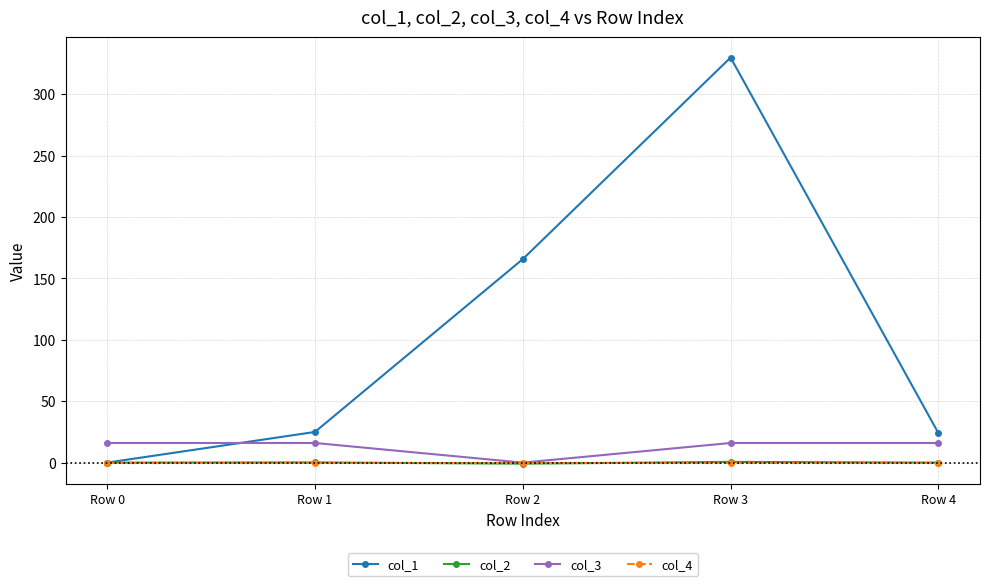

What is the greatest value displayed?

329.9